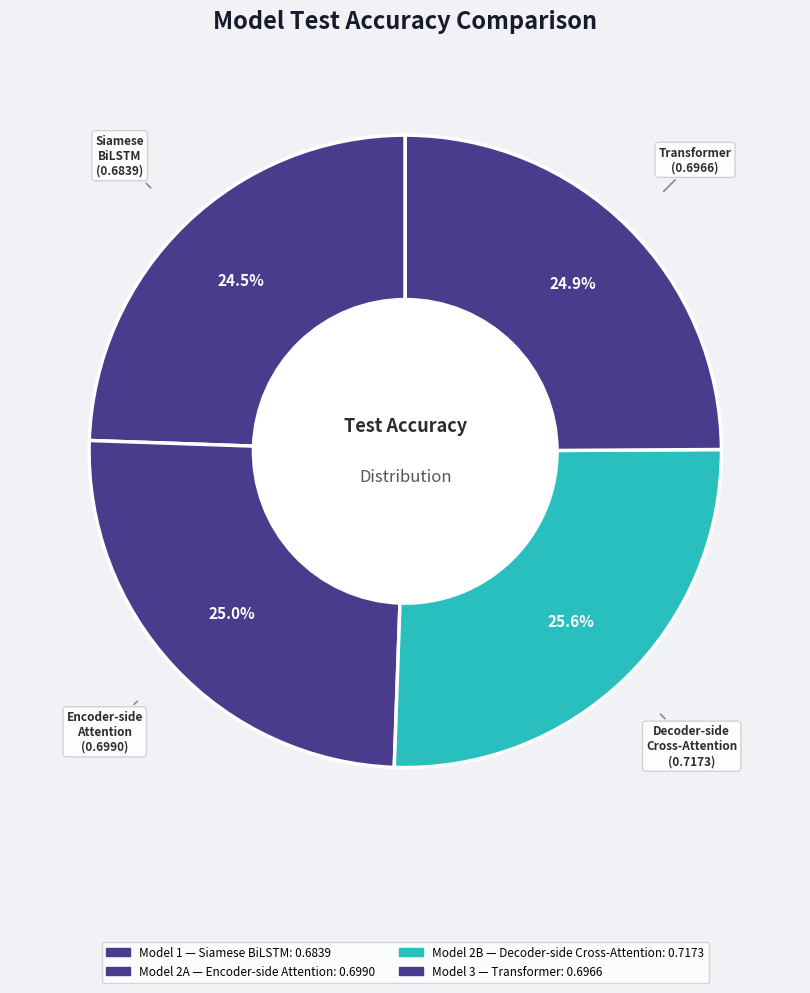

To the nearest percent, what is the difference between the Model 1 — Siamese BiLSTM and Model 2B — Decoder-side Cross-Attention slice percentages?

1%